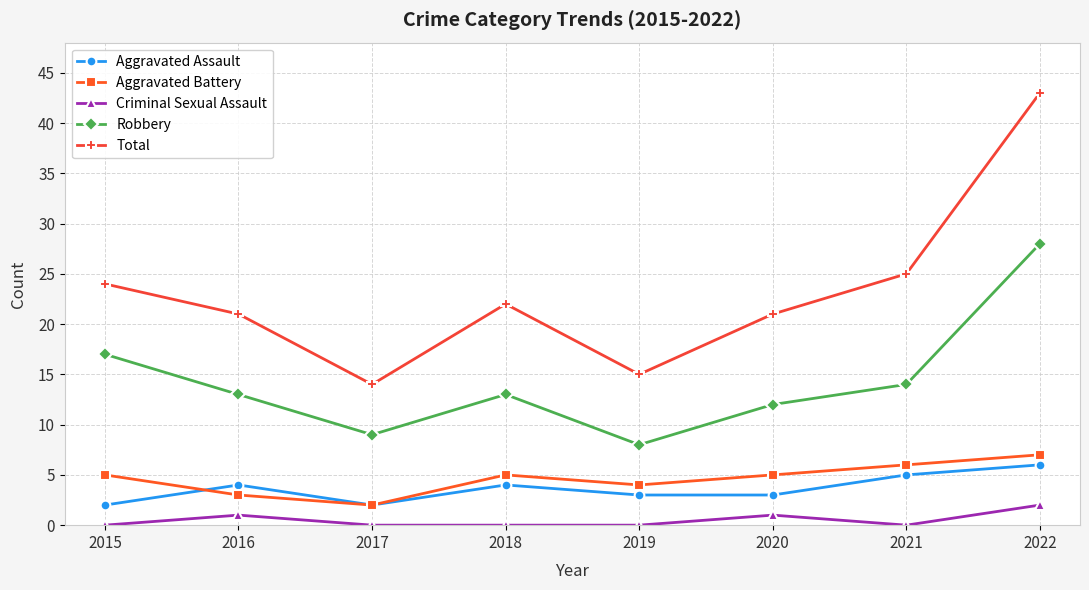

Is it true that Robbery equals 9 at 2017?

True